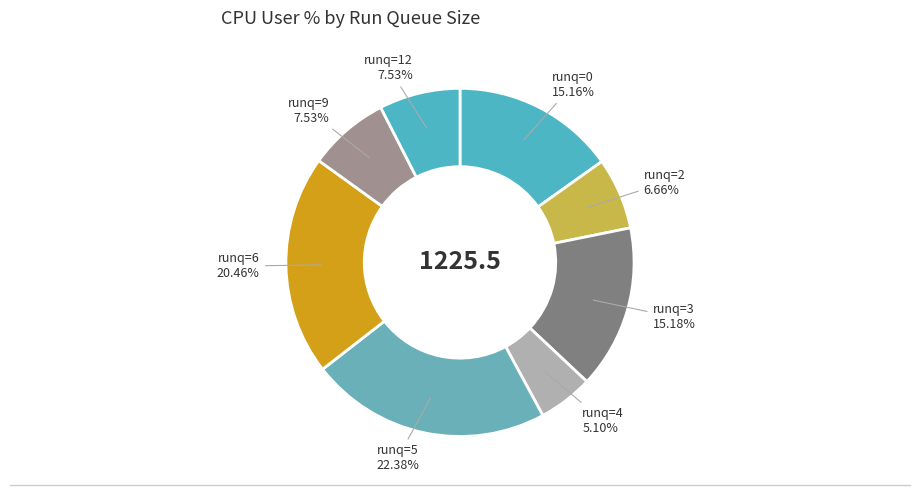

Which slice is the largest?

runq=5